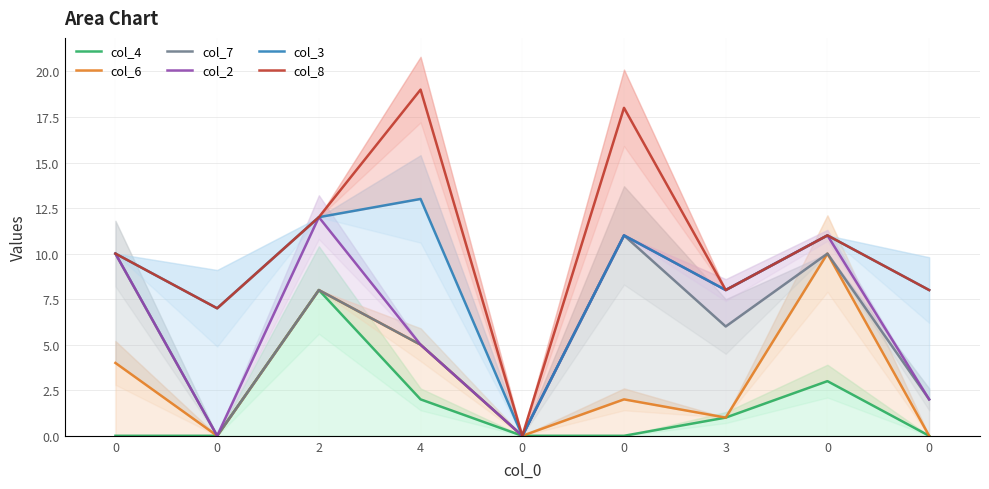

List the series in order of their peak value, highest first.

col_8, col_3, col_2, col_7, col_6, col_4